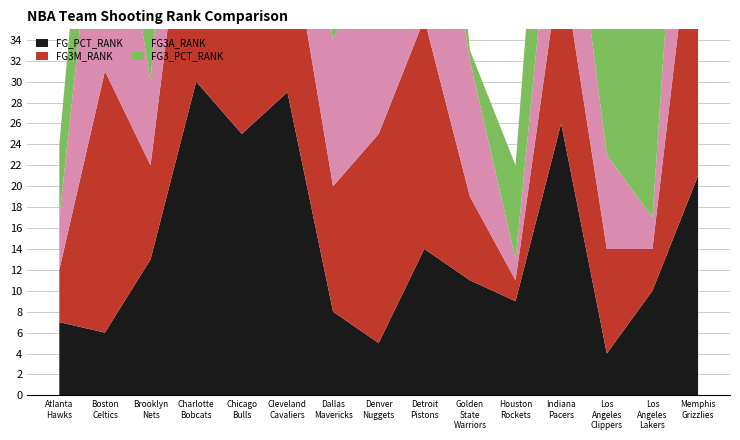

Reading left to right, transcribe all the data shown in this chart.

FG_PCT_RANK: Atlanta Hawks=7	Boston Celtics=6	Brooklyn Nets=13	Charlotte Bobcats=30	Chicago Bulls=25	Cleveland Cavaliers=29	Dallas Mavericks=8	Denver Nuggets=5	Detroit Pistons=14	Golden State Warriors=11	Houston Rockets=9	Indiana Pacers=26	Los Angeles Clippers=4	Los Angeles Lakers=10	Memphis Grizzlies=21
FG3M_RANK: Atlanta Hawks=5	Boston Celtics=25	Brooklyn Nets=9	Charlotte Bobcats=27	Chicago Bulls=29	Cleveland Cavaliers=17	Dallas Mavericks=12	Denver Nuggets=20	Detroit Pistons=22	Golden State Warriors=8	Houston Rockets=2	Indiana Pacers=16	Los Angeles Clippers=10	Los Angeles Lakers=4	Memphis Grizzlies=30
FG3A_RANK: Atlanta Hawks=5	Boston Celtics=26	Brooklyn Nets=8	Charlotte Bobcats=27	Chicago Bulls=29	Cleveland Cavaliers=17	Dallas Mavericks=14	Denver Nuggets=19	Detroit Pistons=24	Golden State Warriors=13	Houston Rockets=2	Indiana Pacers=15	Los Angeles Clippers=9	Los Angeles Lakers=3	Memphis Grizzlies=30
FG3_PCT_RANK: Atlanta Hawks=7	Boston Celtics=15	Brooklyn Nets=17	Charlotte Bobcats=27	Chicago Bulls=21	Cleveland Cavaliers=23	Dallas Mavericks=6	Denver Nuggets=25	Detroit Pistons=18	Golden State Warriors=1	Houston Rockets=9	Indiana Pacers=22	Los Angeles Clippers=16	Los Angeles Lakers=19	Memphis Grizzlies=24